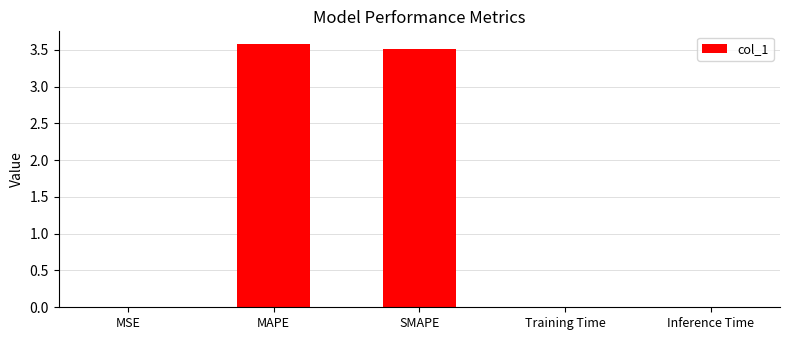

Approximately how many times larger is the value at SMAPE compared to MAPE?

1.0